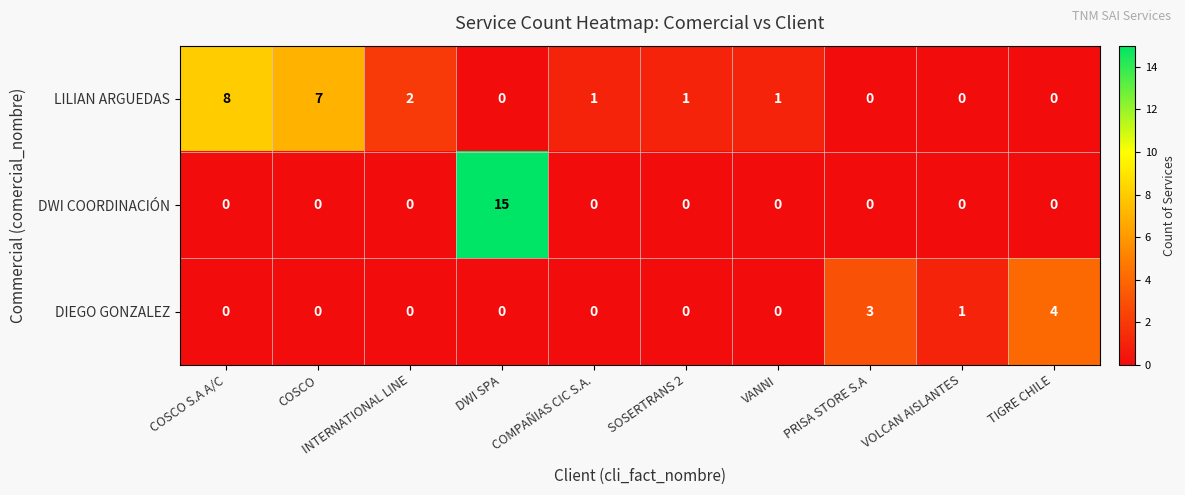

What is the total value across all series at COMPAÑIAS CIC S.A.?

1